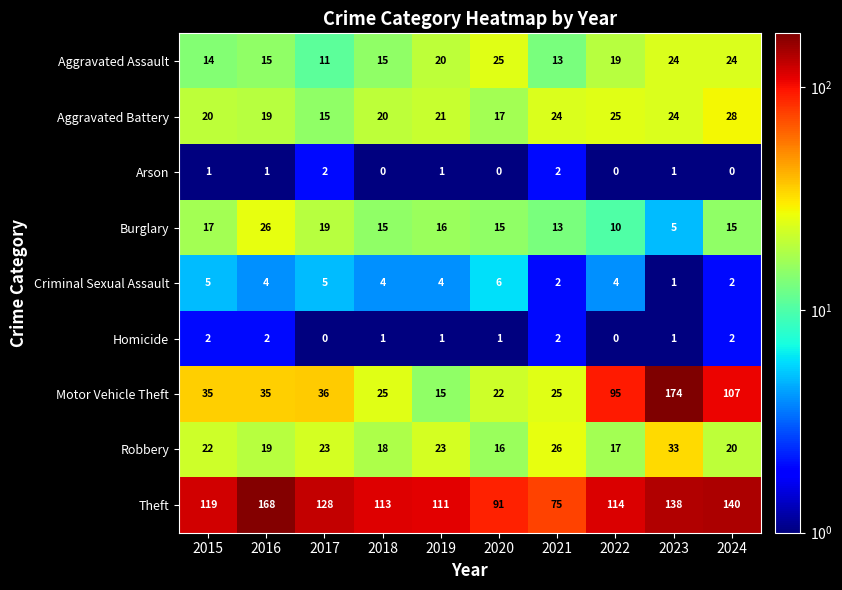

At how many categories does at least one series exceed 103?

8